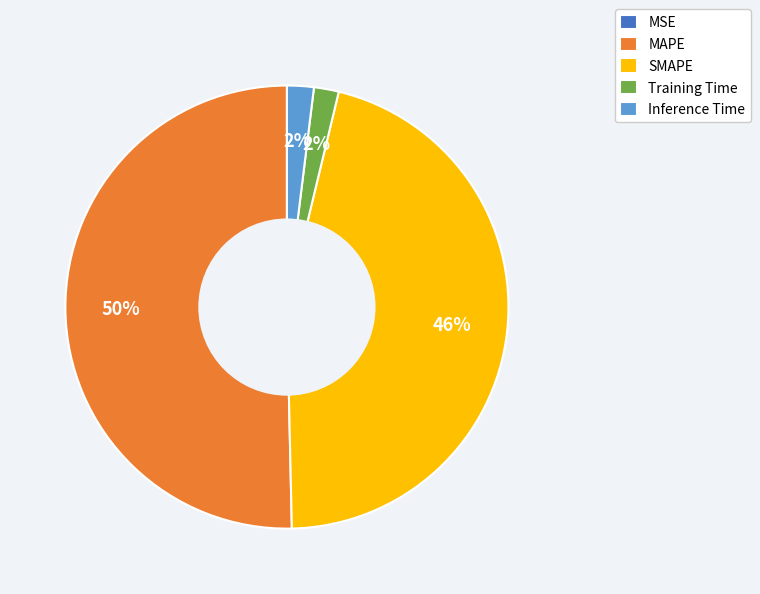

Which category accounts for the majority?

MAPE